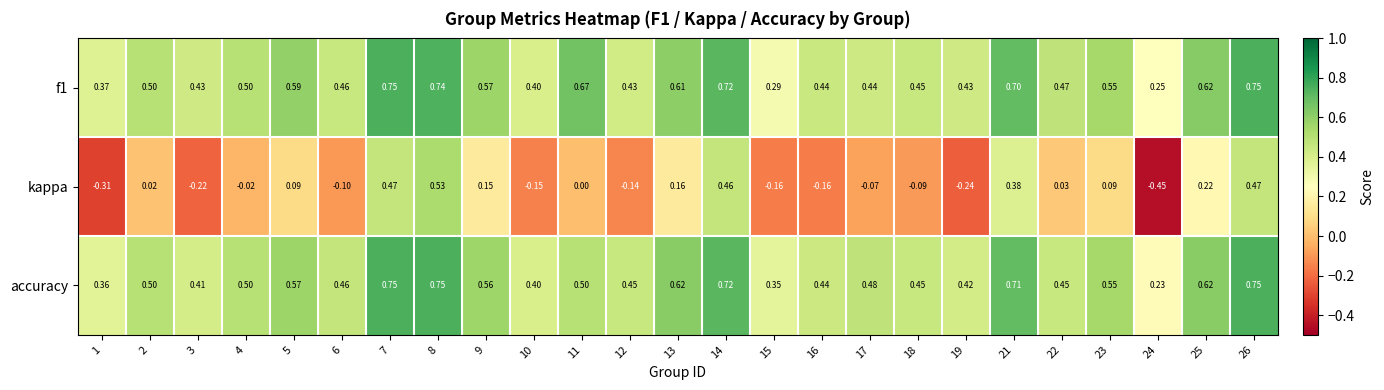

Is the value of accuracy at 11 greater than the value of kappa at 26?

Yes